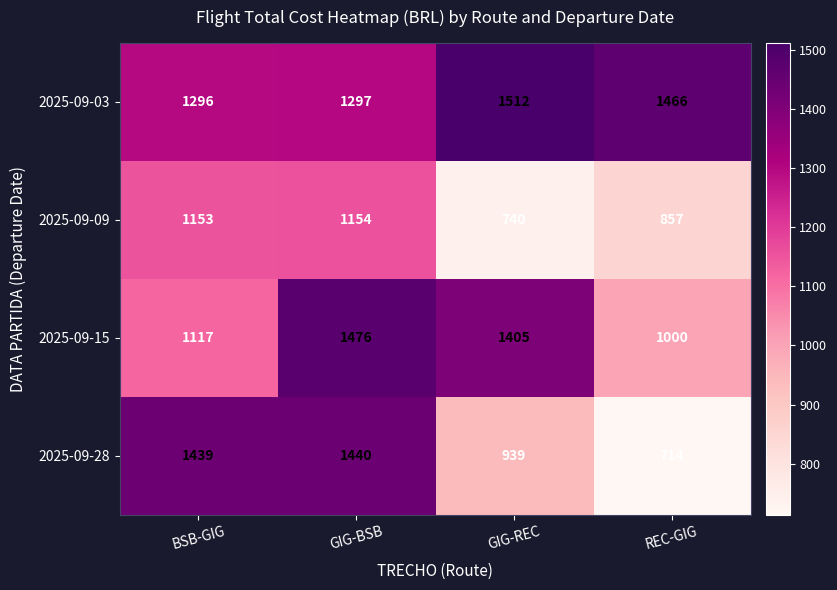

What is the minimum value shown in the chart?

714